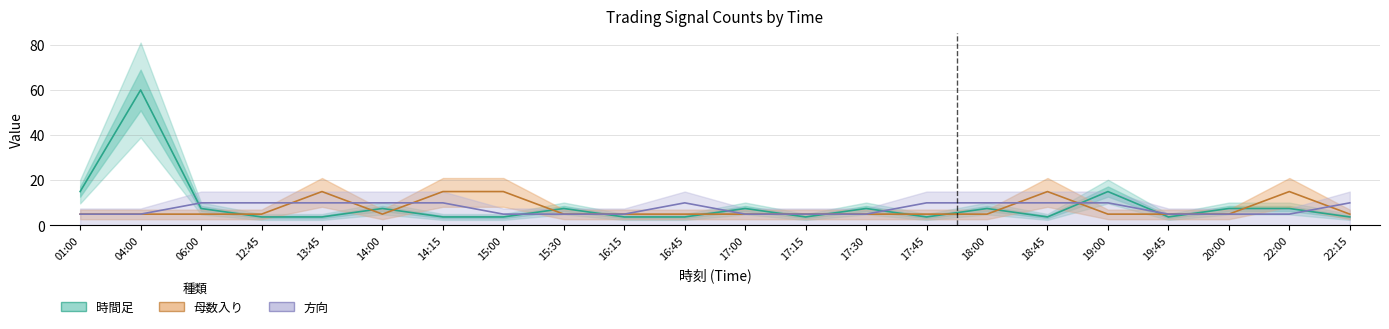

Which category has the highest value in the 時間足 series?

04:00